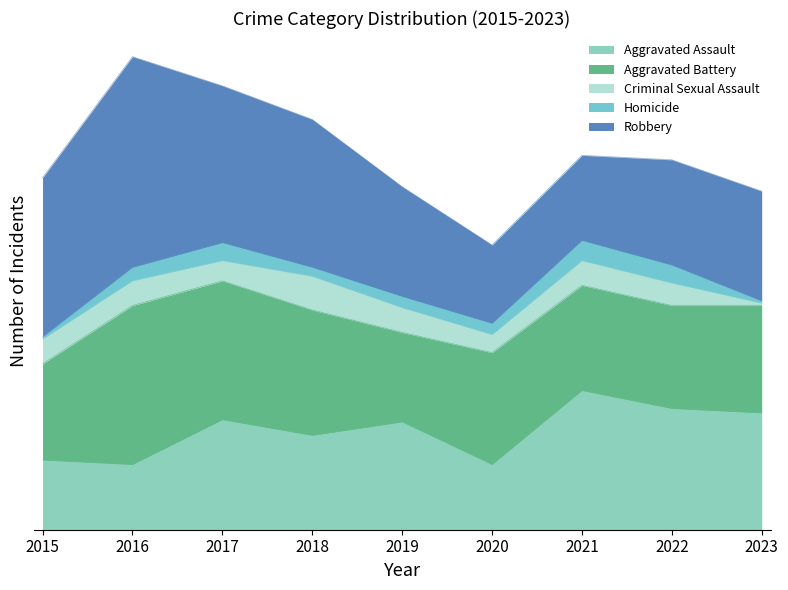

What is the sum of the Robbery values at 2020 and 2022?

82